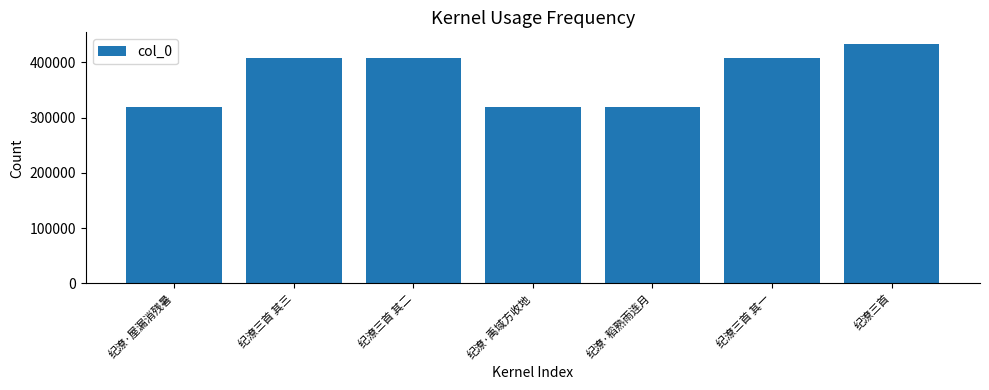

Is it true that the value at 纪潦三首 其一 is 126619?

False